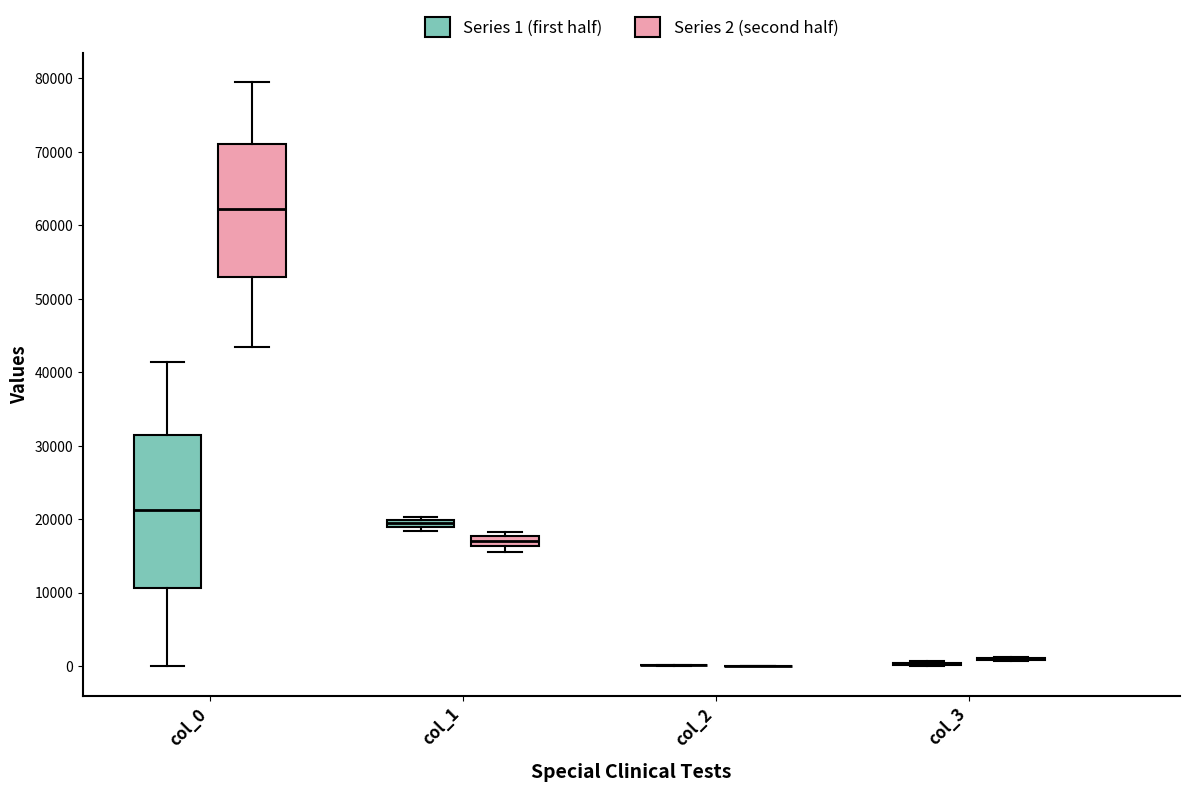

Where is the upper edge of the box for col_1 (Series 1 (first half)) on the y-axis? The values are not printed on the chart, so give them approximately, as read against the axis.

20000